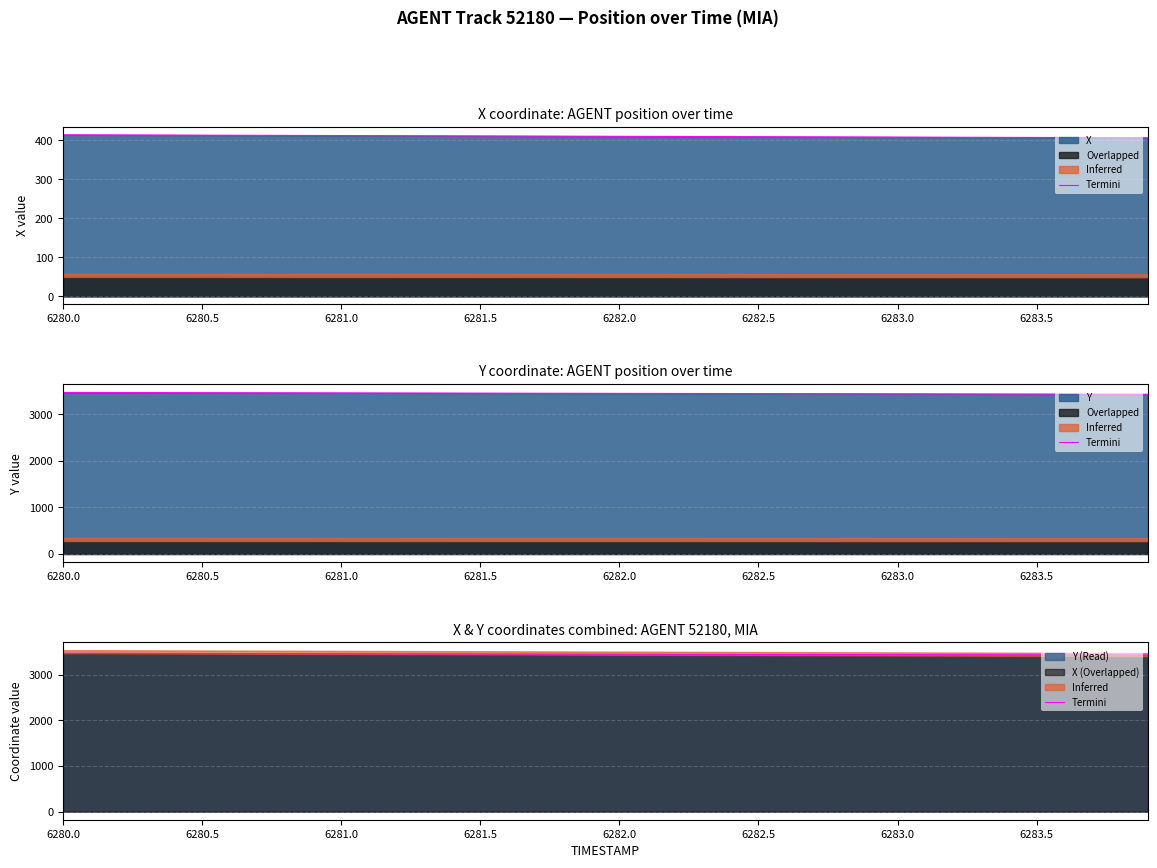

True or false: the data has more than 0 interior local peaks.

False